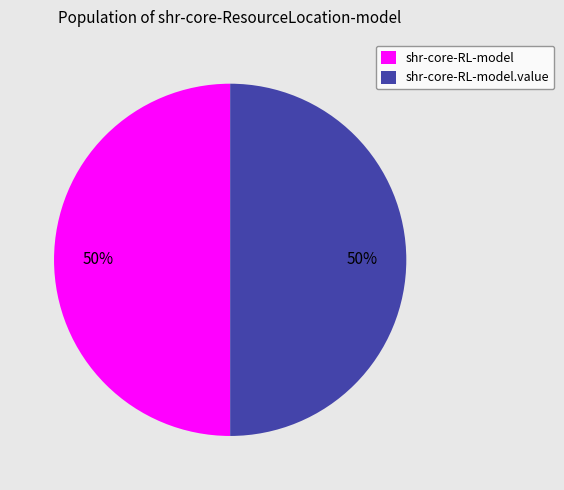

Is the sum of shr-core-RL-model and shr-core-RL-model.value greater than half?

Yes